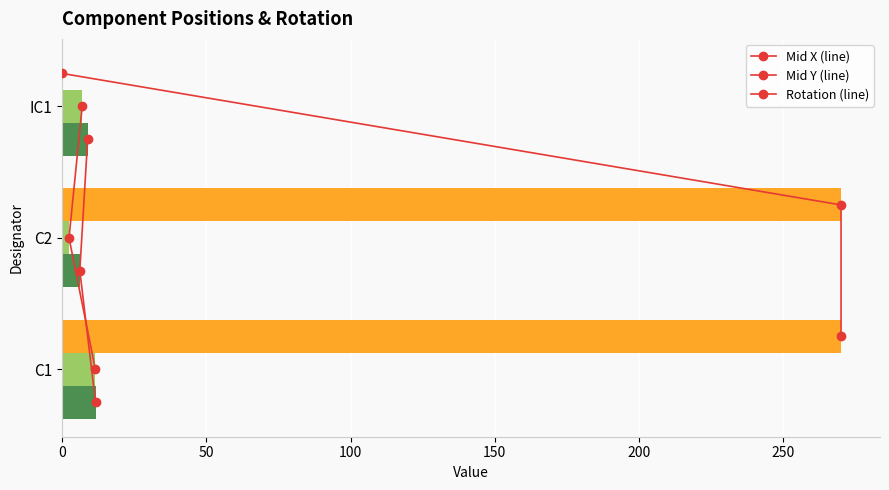

What is the total value across all series at 0?

293.9